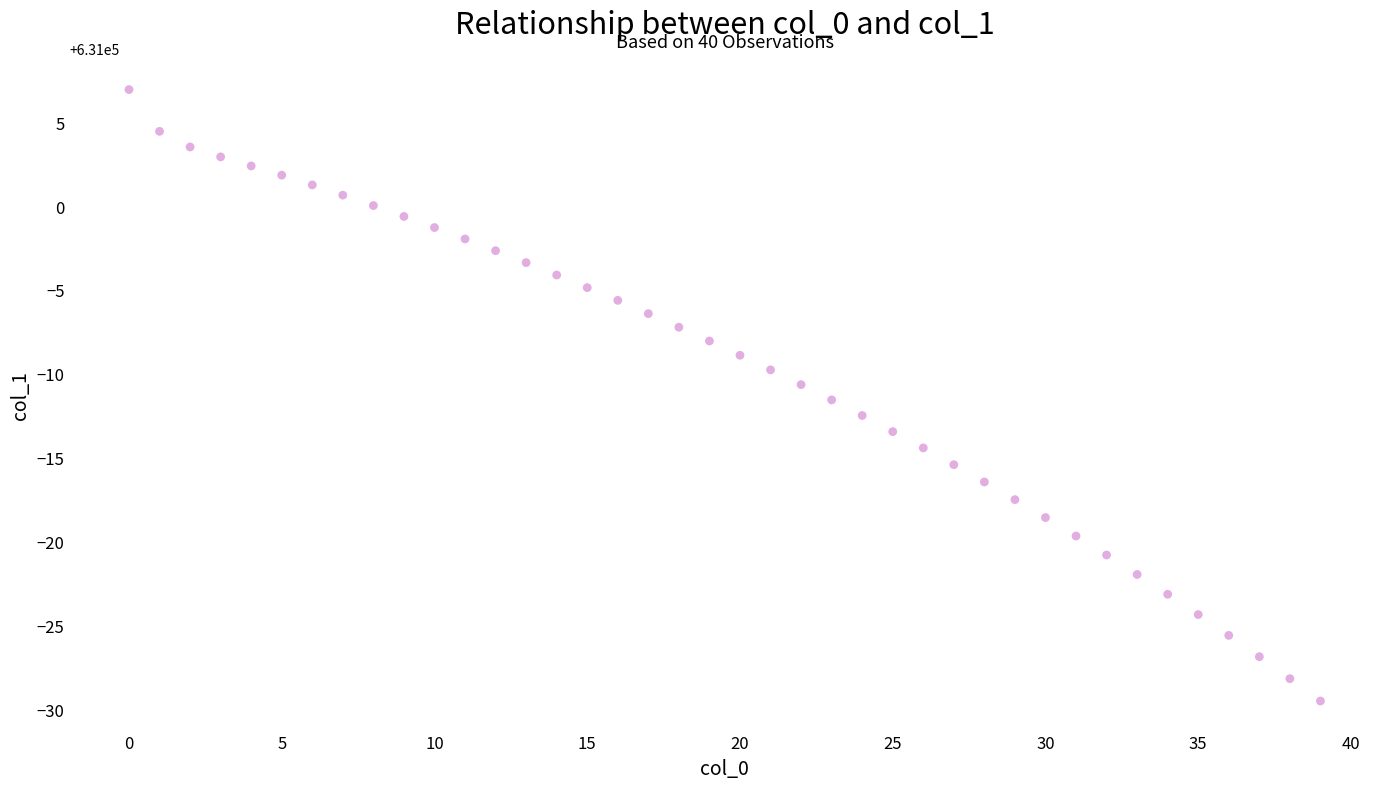

What is the range of Y values (max minus min)?

36.4